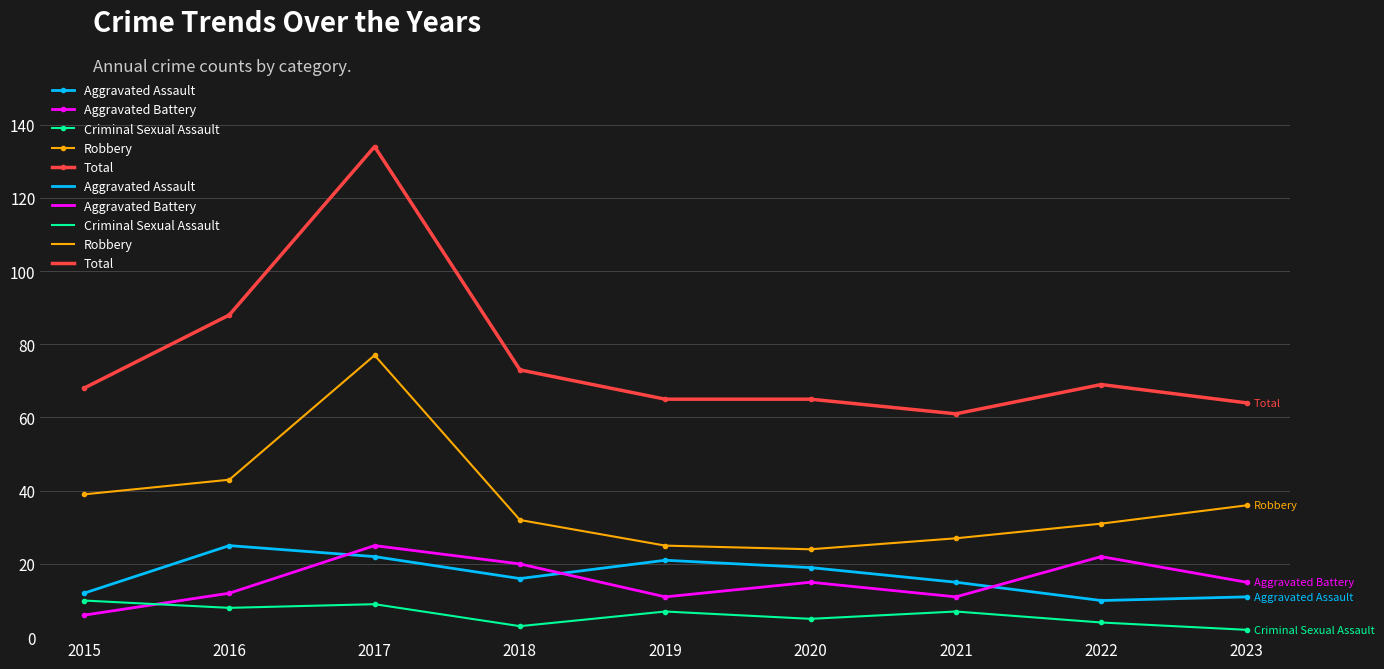

The value of Aggravated Assault at 2016 is 45. True or false?

False